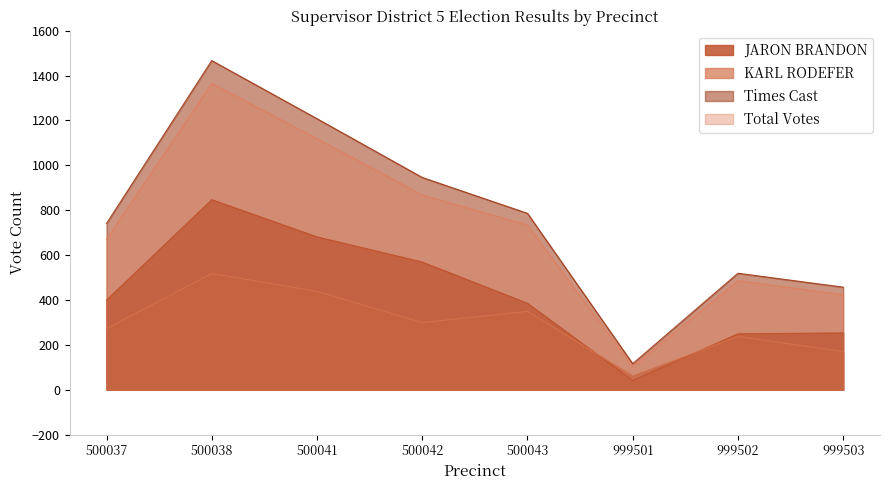

Which series has the widest spread of values?

Times Cast